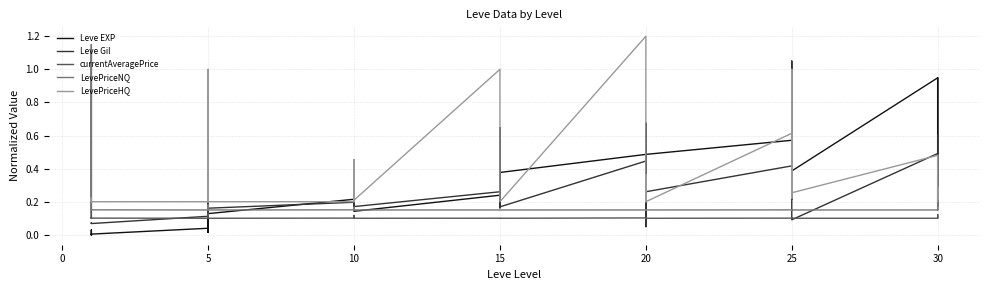

Which series has the widest spread of values?

Leve EXP